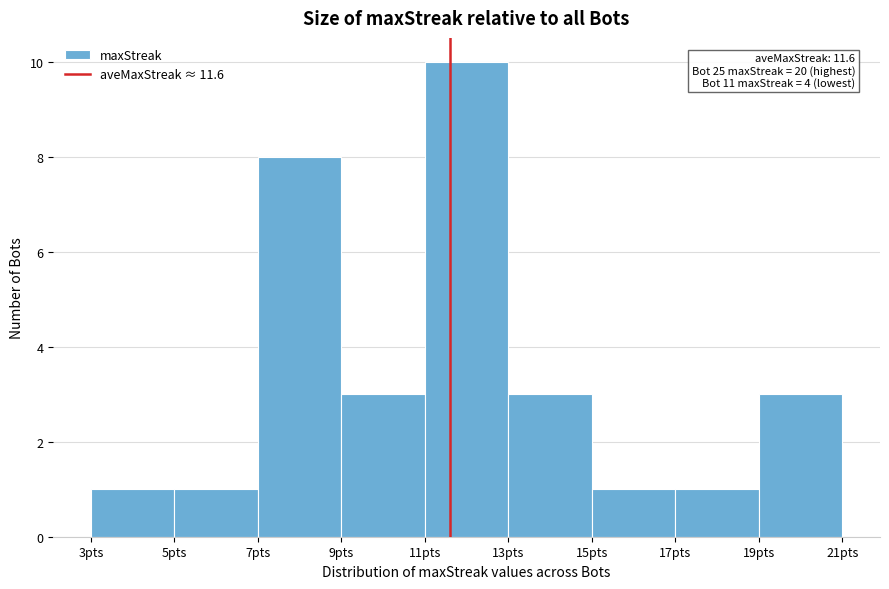

Which range on the x-axis has the tallest bar?

11 to 13